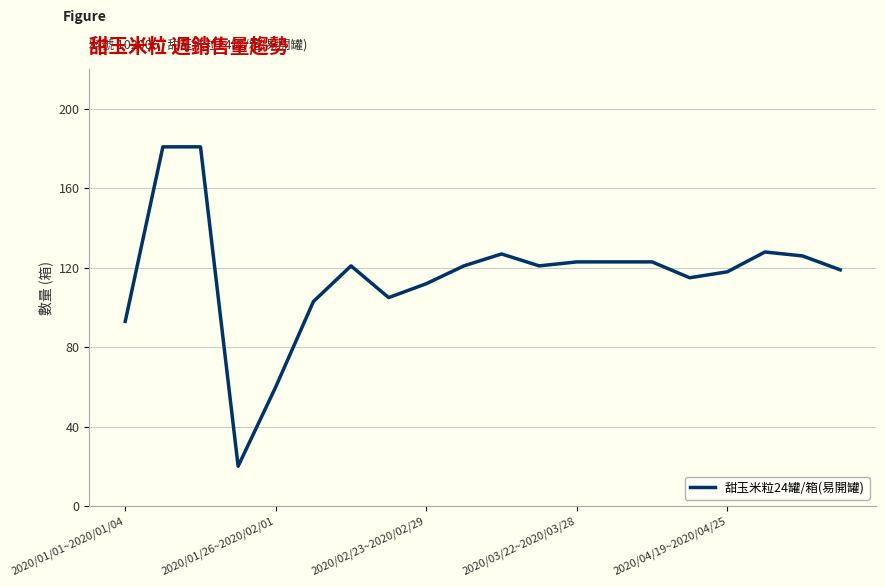

What is the greatest value displayed?

181